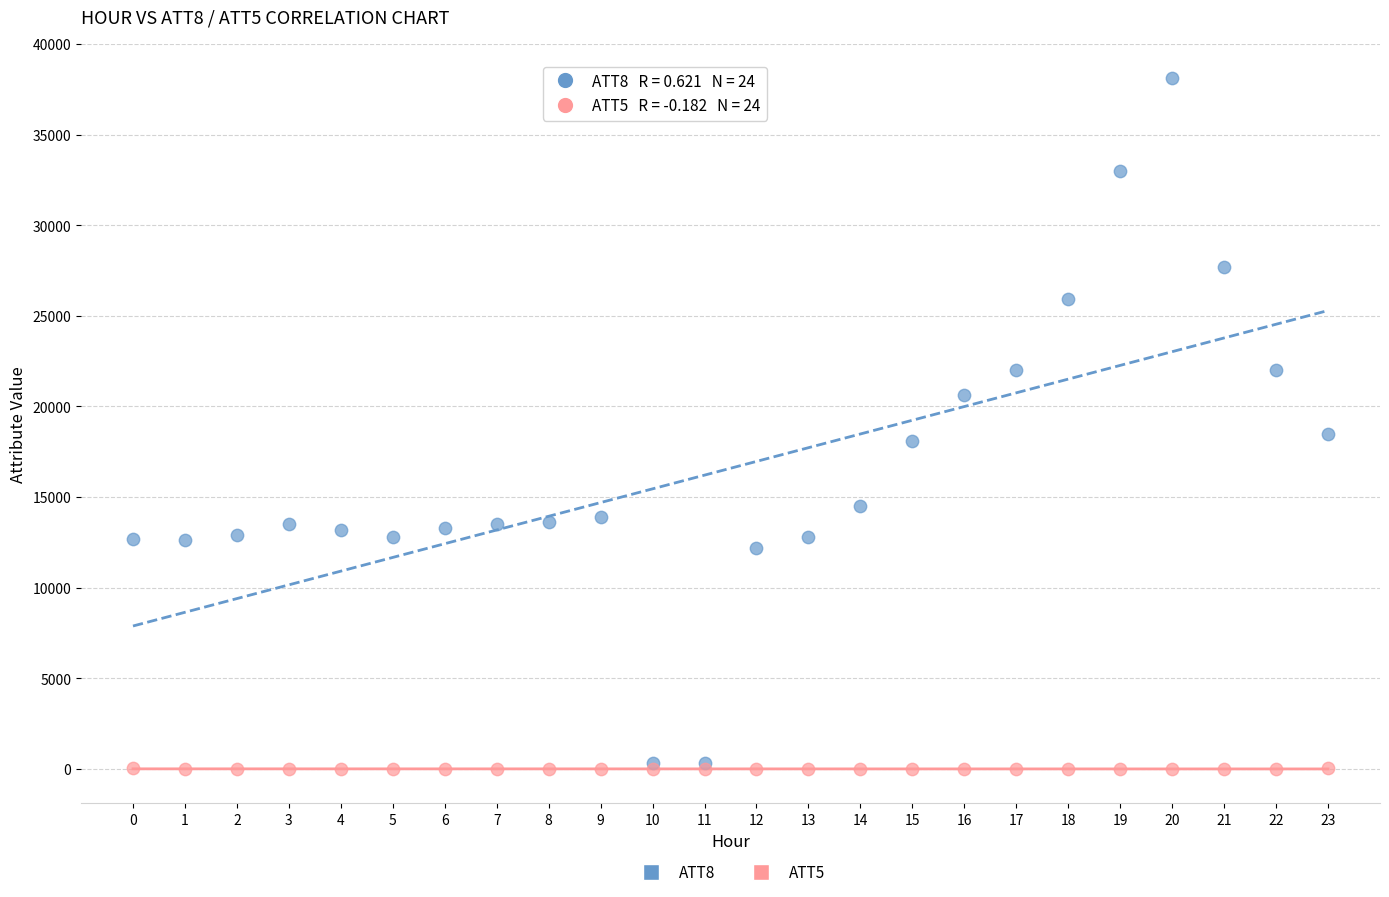

Which series has the widest spread of Y values?

ATT8